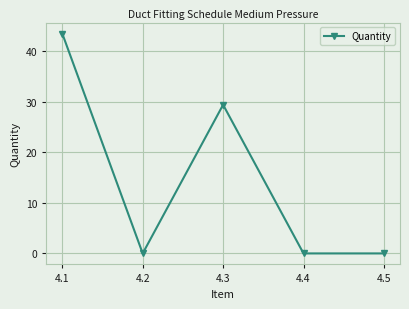

Reading left to right, list all the values displayed in this chart.

43.4	0.0	29.4	0.0	0.0